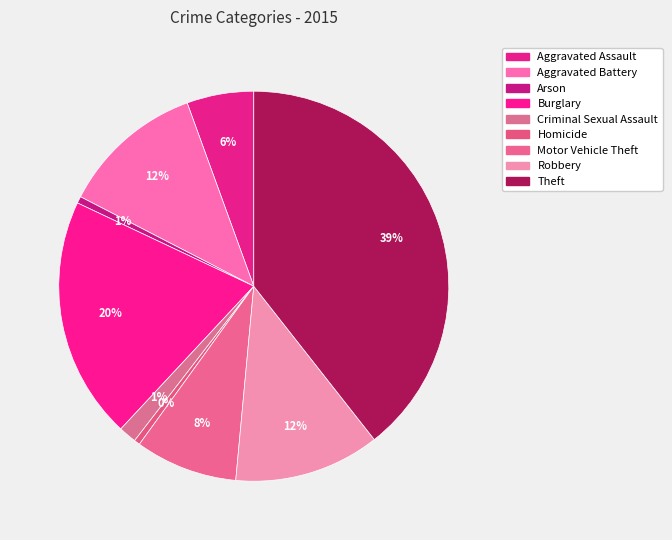

Which slice is the largest?

Theft